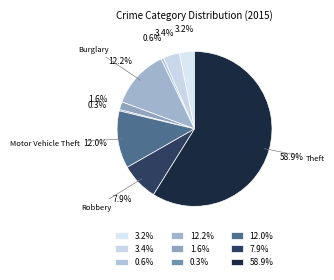

What percentage do 0.6% and 12.2% together represent?

12.8%